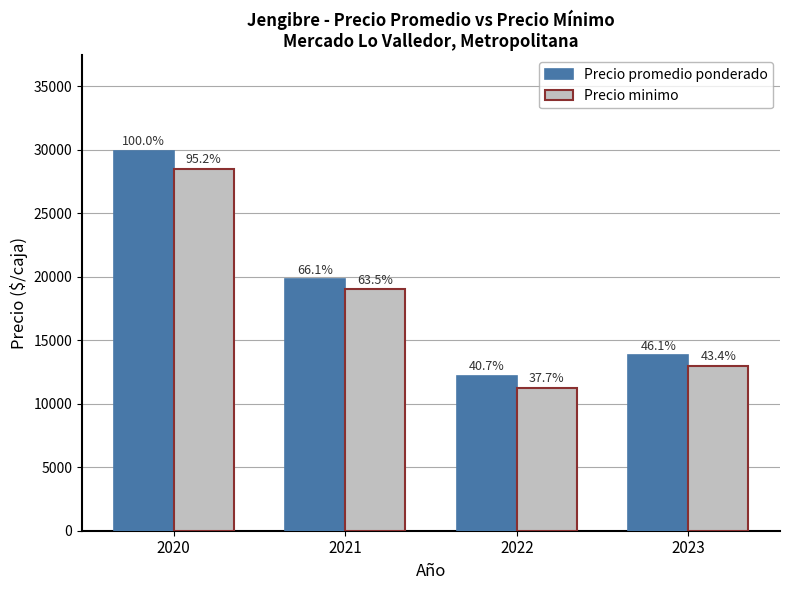

What are all the series names shown in the legend?

Precio promedio ponderado, Precio minimo